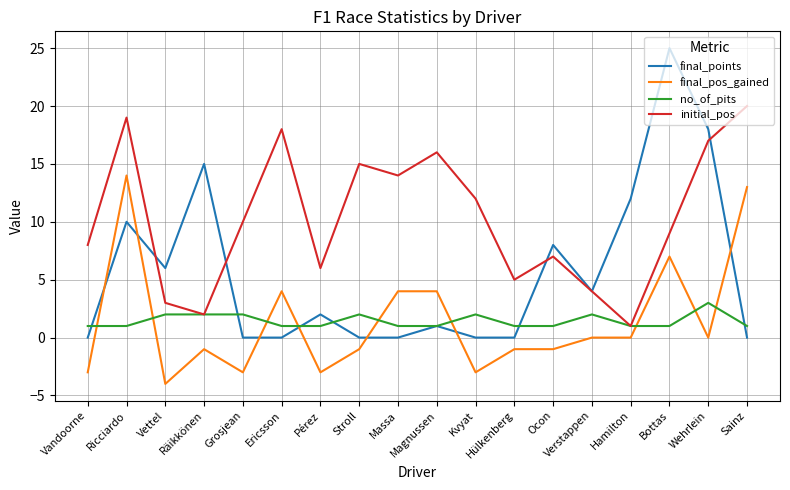

Rank the series by their maximum value, from lowest to highest.

no_of_pits, final_pos_gained, initial_pos, final_points